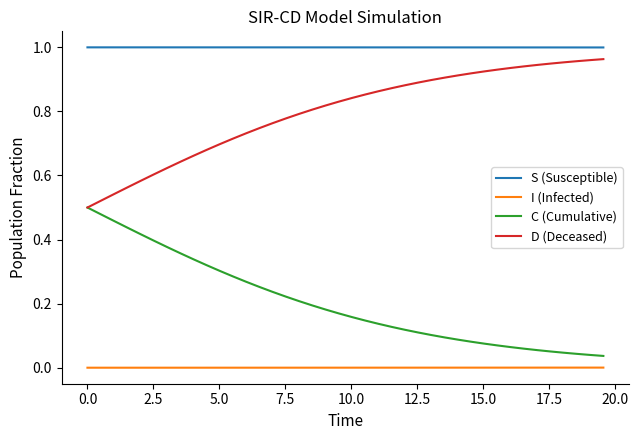

Which series has the largest total across all categories?

S (Susceptible)